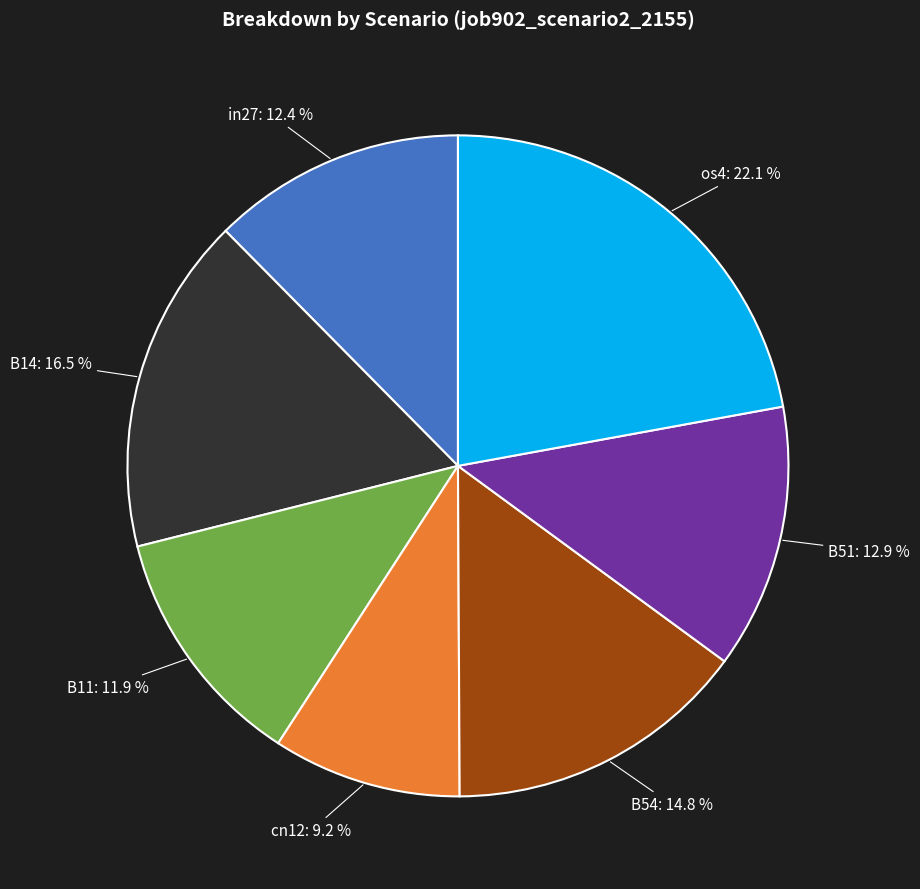

To the nearest percent, what portion does B51 represent?

13%